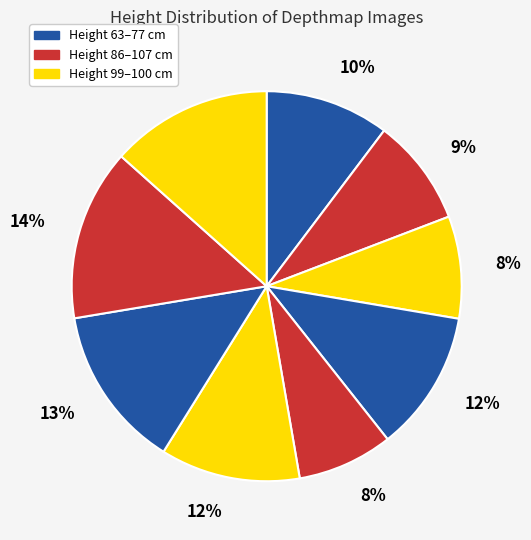

How many segments does this pie chart have?

9